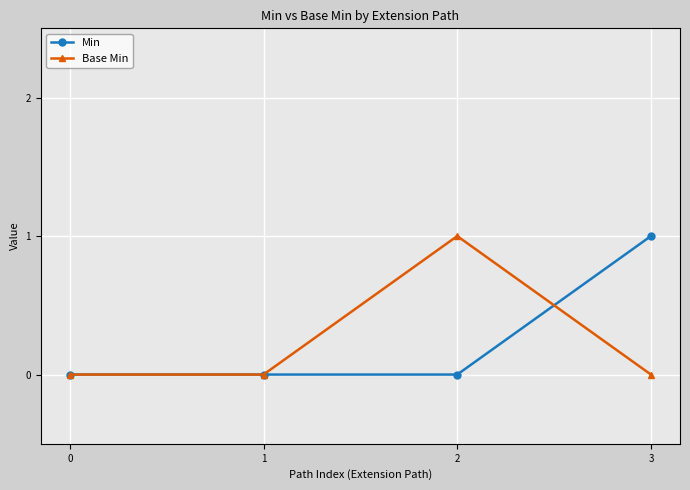

After their last crossing, which series has the higher values: Base Min or Min?

Min